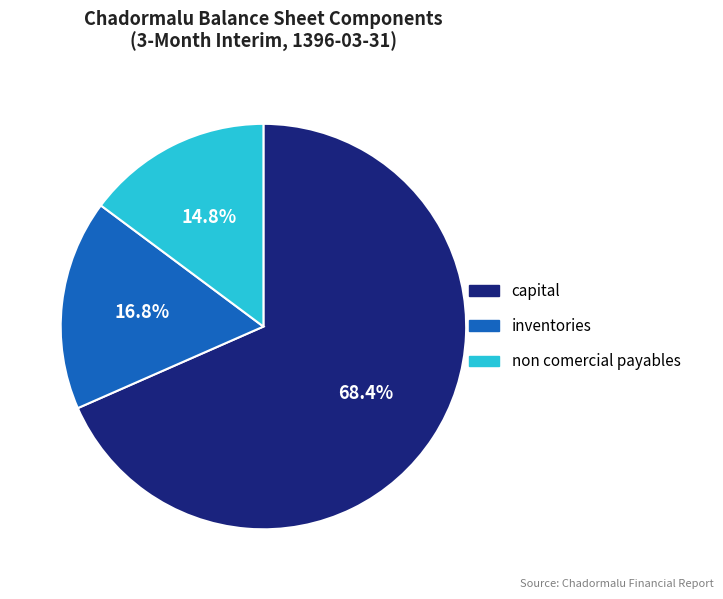

Is there a majority slice in this chart?

Yes